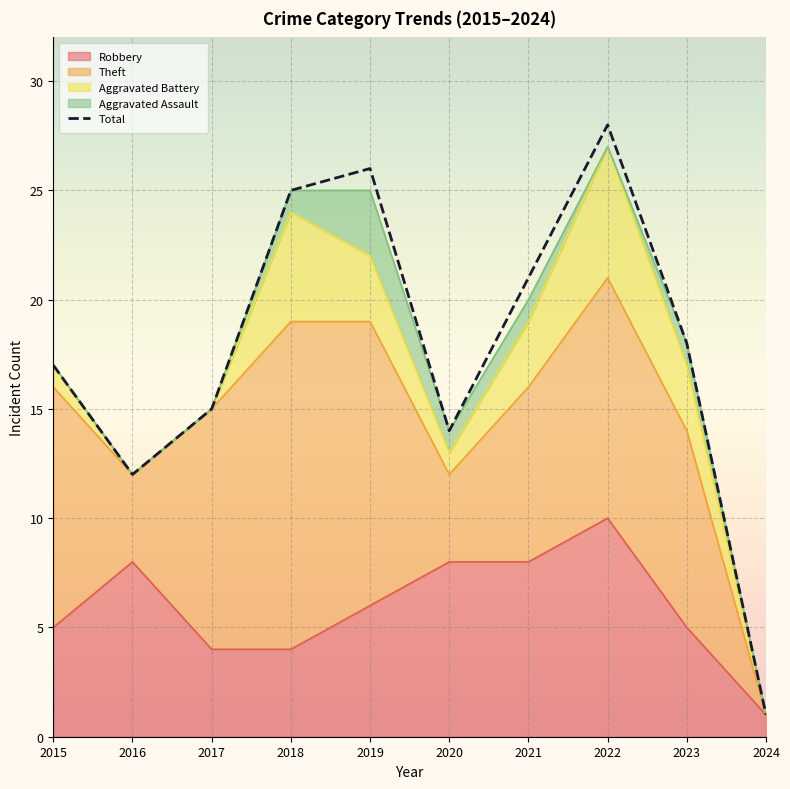

At which label does the data first exceed 18?

2018